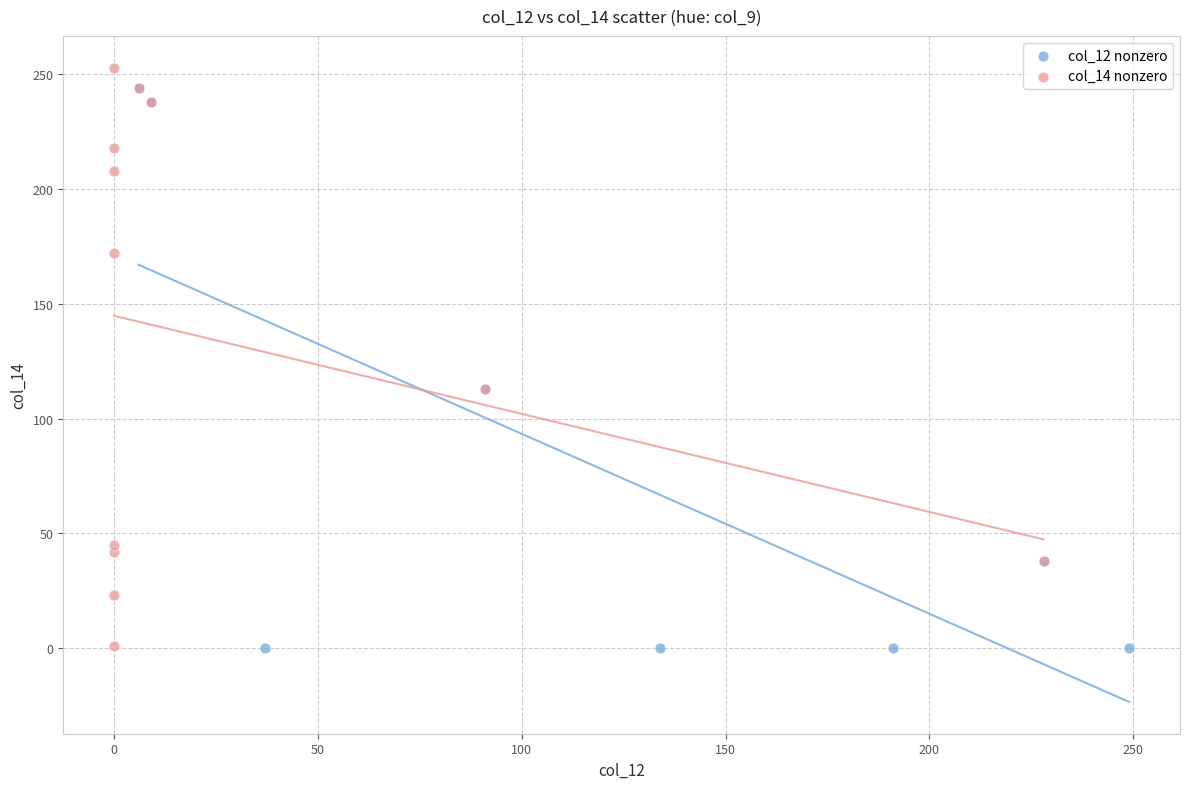

What are all the series names shown in the legend?

col_12 nonzero, col_14 nonzero